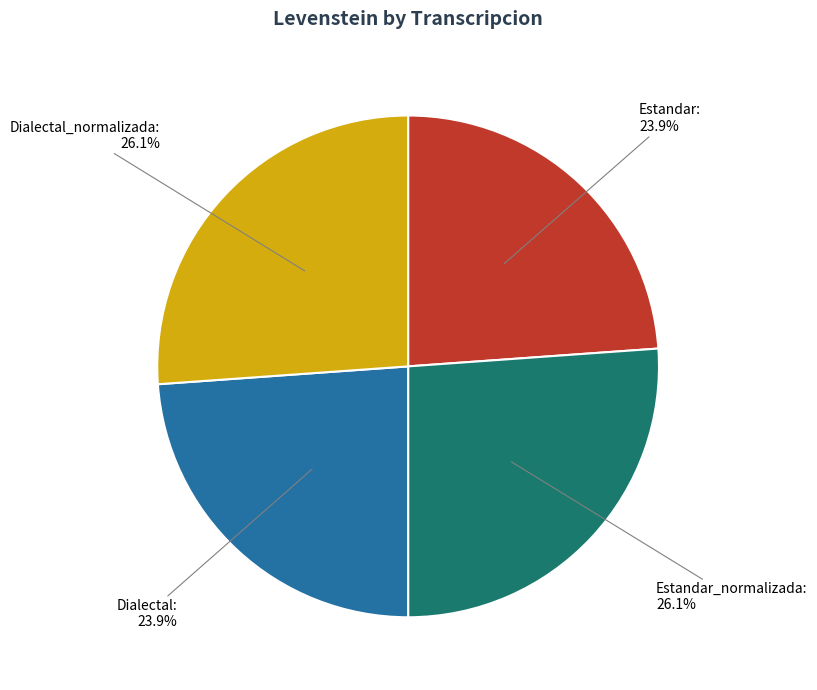

How many segments does this pie chart have?

4